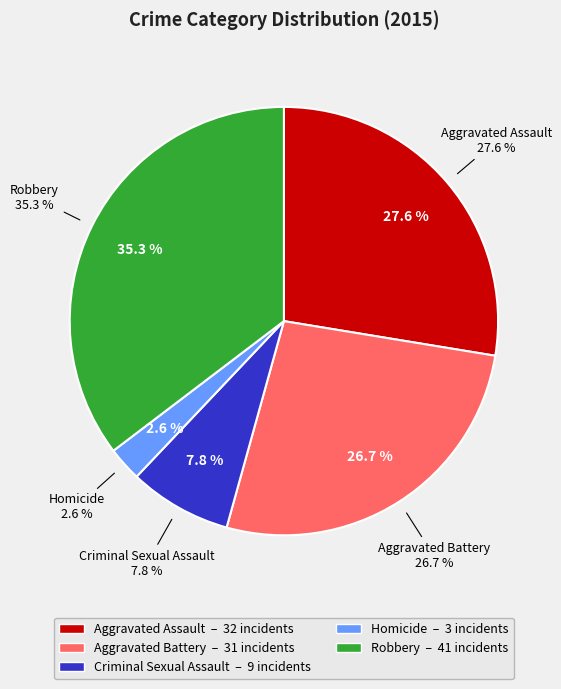

Is it true that Aggravated Battery is 27% of the pie?

True